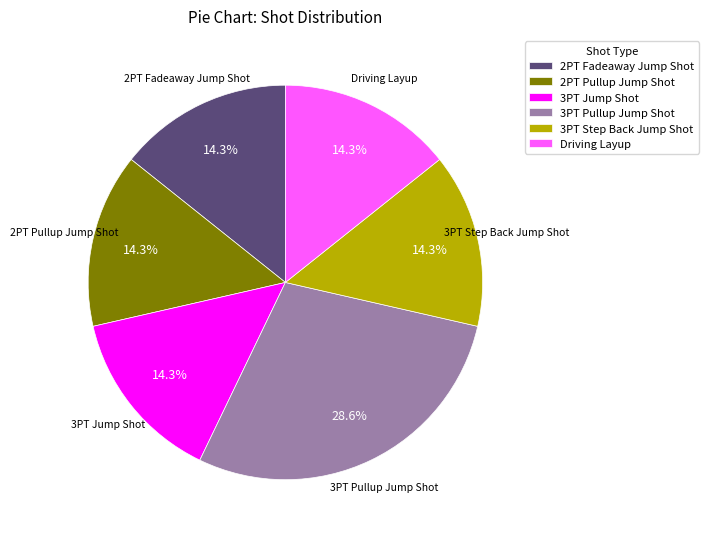

What percentage is the 3PT Pullup Jump Shot slice, to the nearest percent?

29%